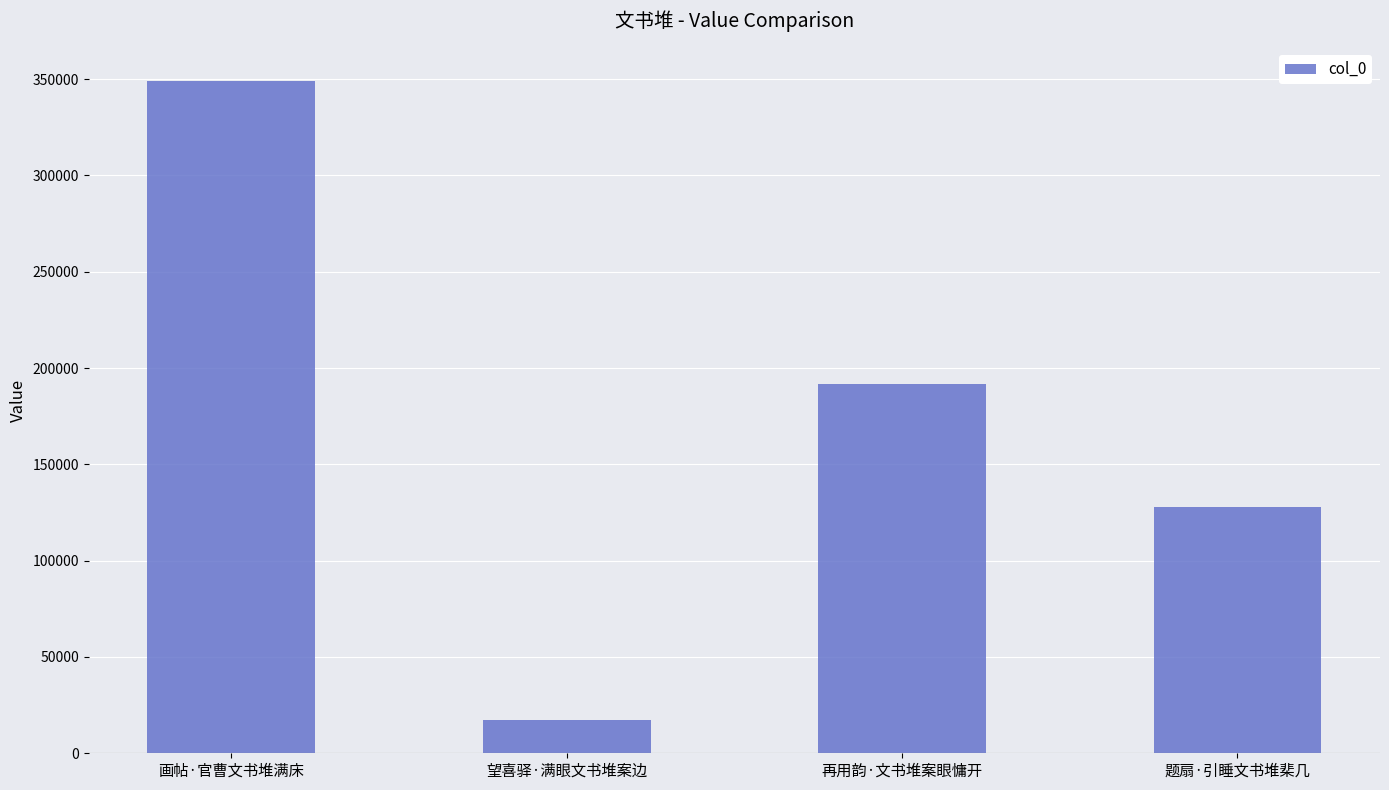

The value at 画帖·官曹文书堆满床 is 348943. True or false?

True